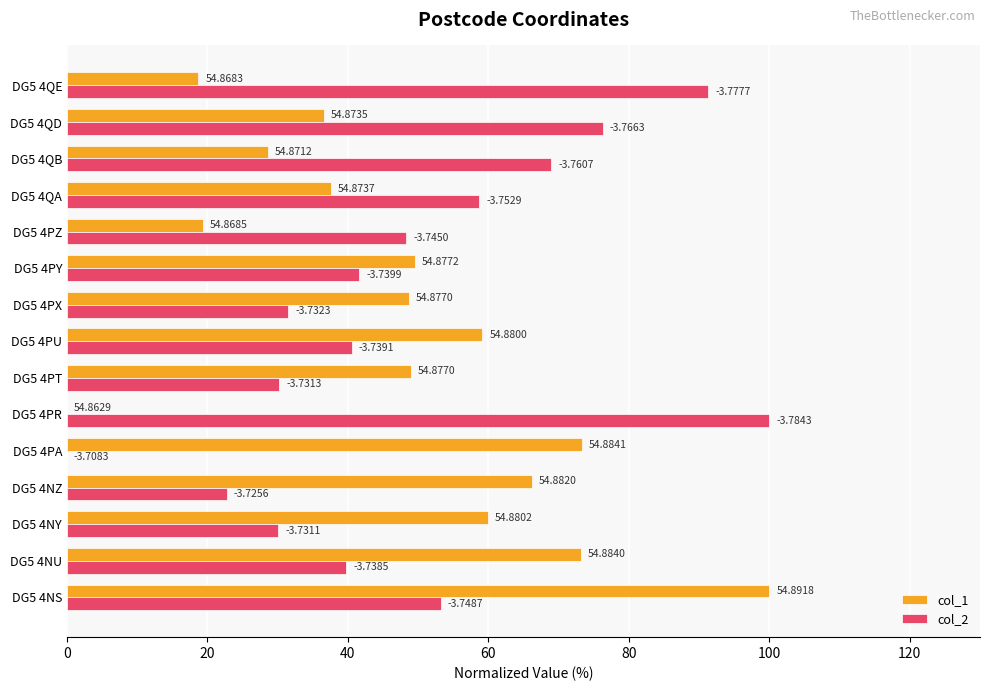

At how many categories does at least one series exceed 54?

11